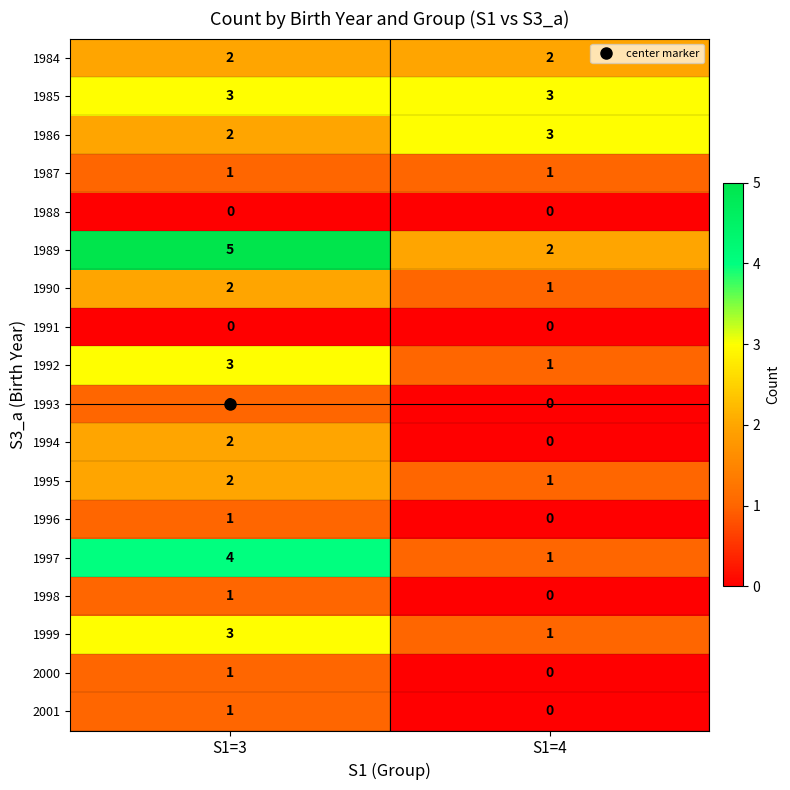

Rank the categories by 1996 value from highest to lowest.

S1=3, S1=4